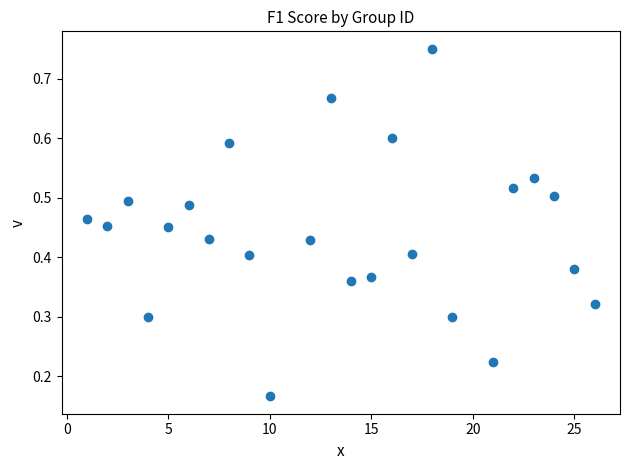

What is the range of X values (max minus min)?

25.0